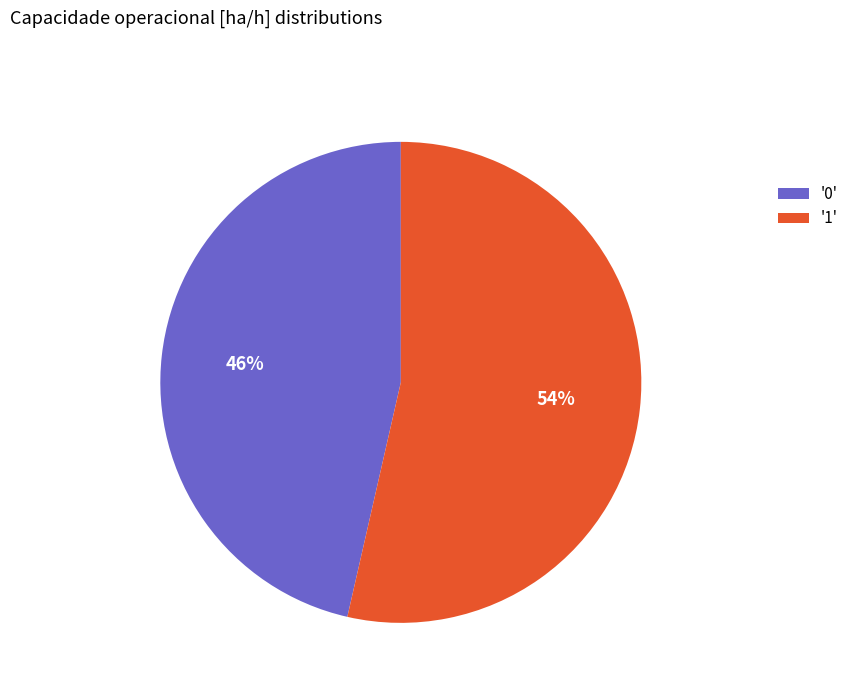

Which slice is the largest?

'1'